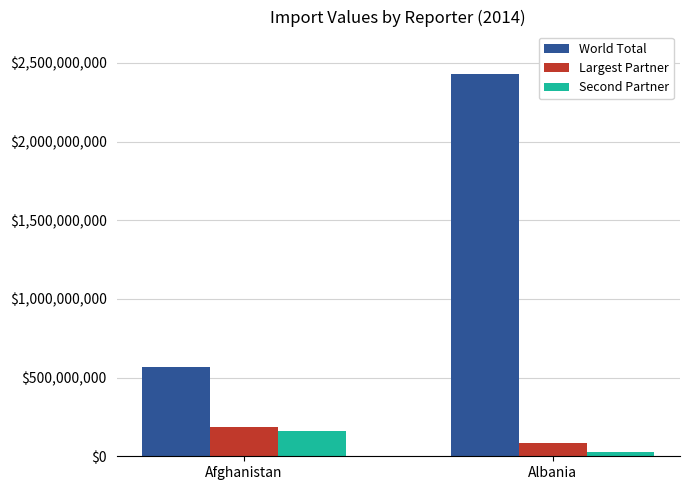

Reading left to right, extract all data points from this chart.

World Total: Afghanistan=570534007	Albania=2430723644
Largest Partner: Afghanistan=188424057	Albania=83044035
Second Partner: Afghanistan=159979715	Albania=26198828